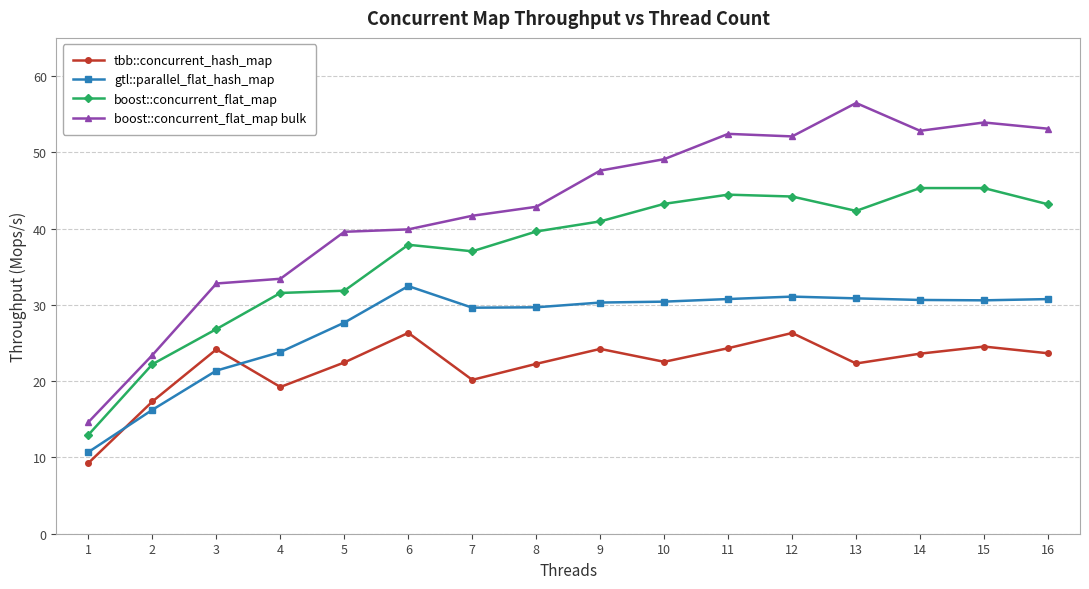

Is the value of tbb::concurrent_hash_map at 4 greater than the value of boost::concurrent_flat_map bulk at 13?

No